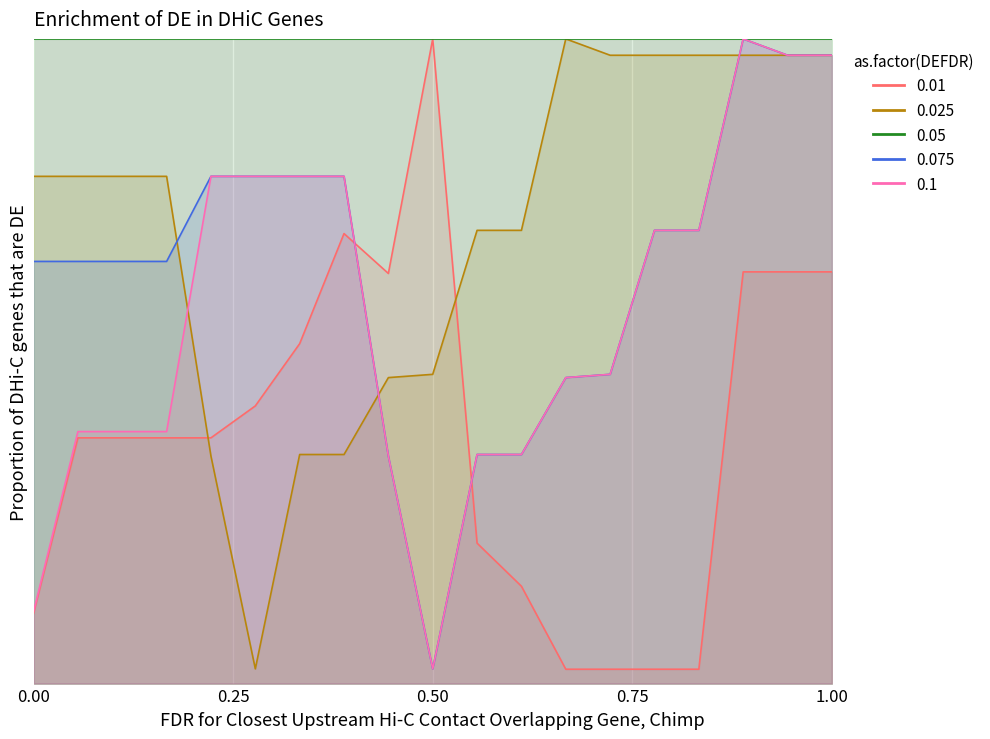

Which series has the widest spread of values?

0.01